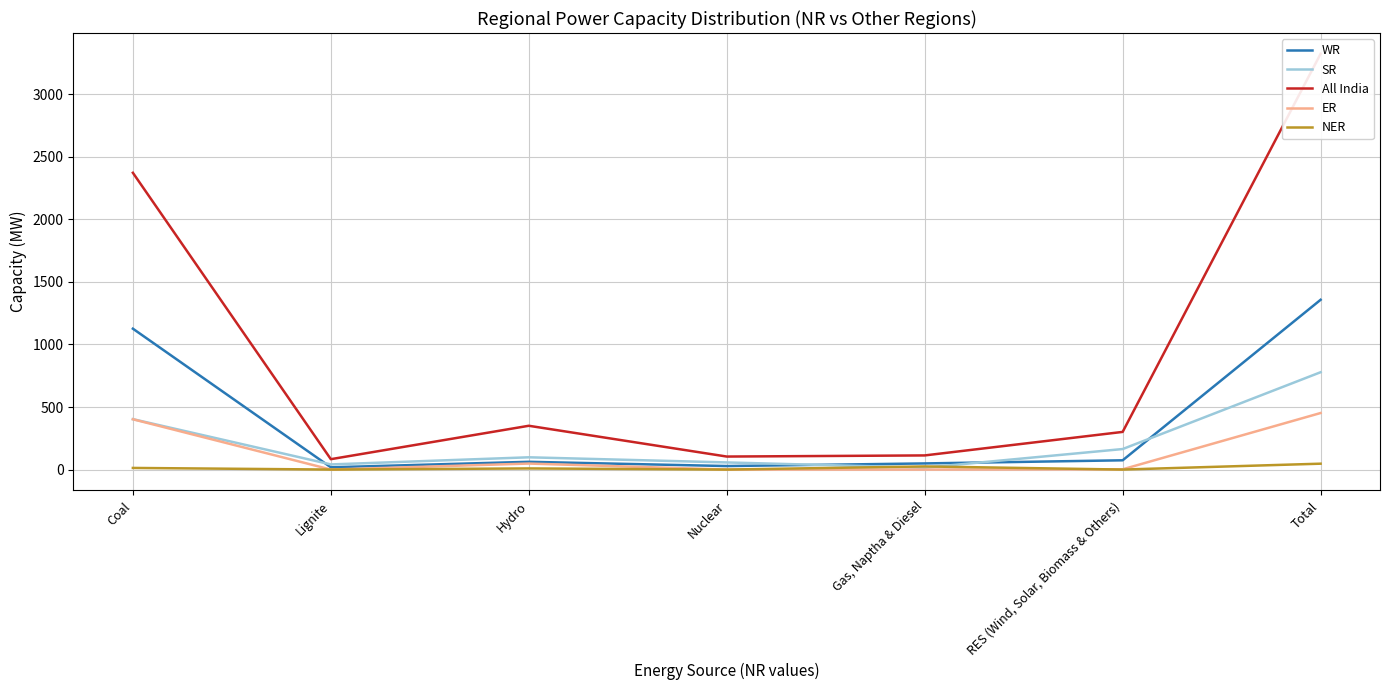

How many categories are shown in the chart?

7